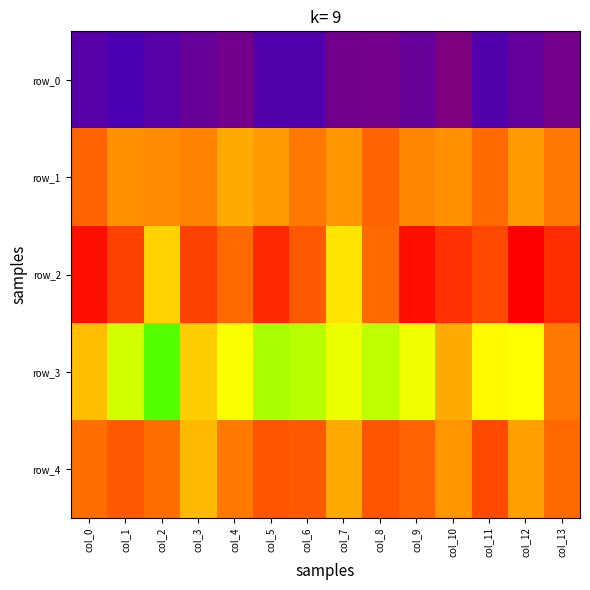

Which series changed the most between col_1 and col_6?

row_1